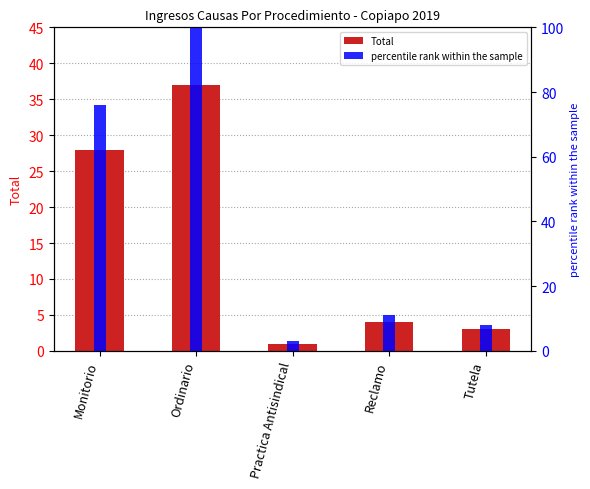

Reading left to right, what are all the values shown in this chart?

Total: 28	37	1	4	3
percentile rank within the sample: 76	100	3	11	8